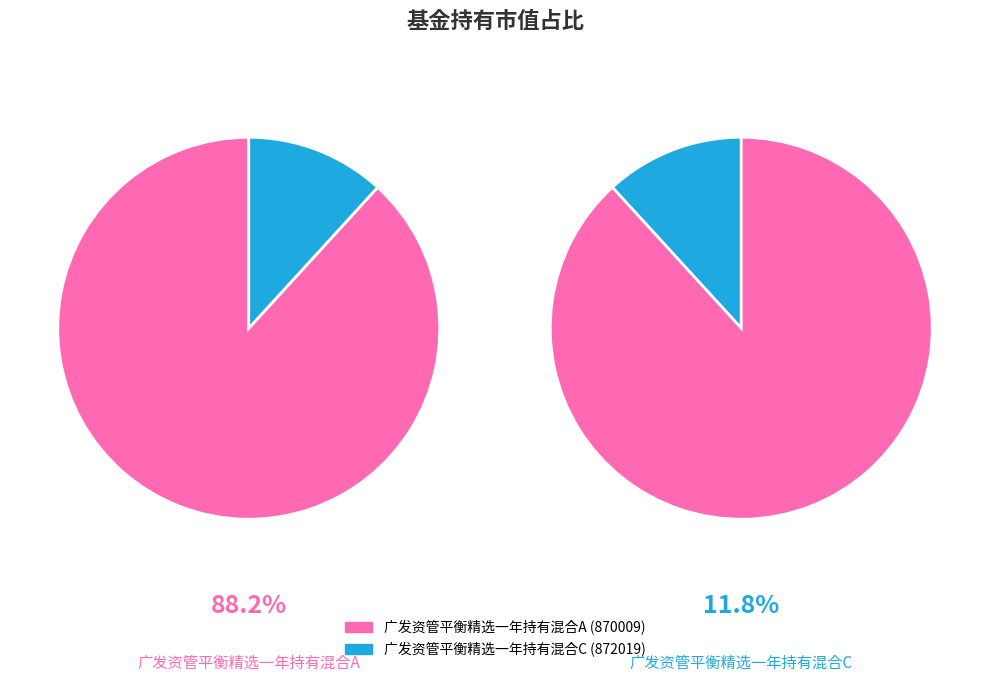

True or false: 广发资管平衡精选一年持有混合A (870009) accounts for 81% of the total.

False